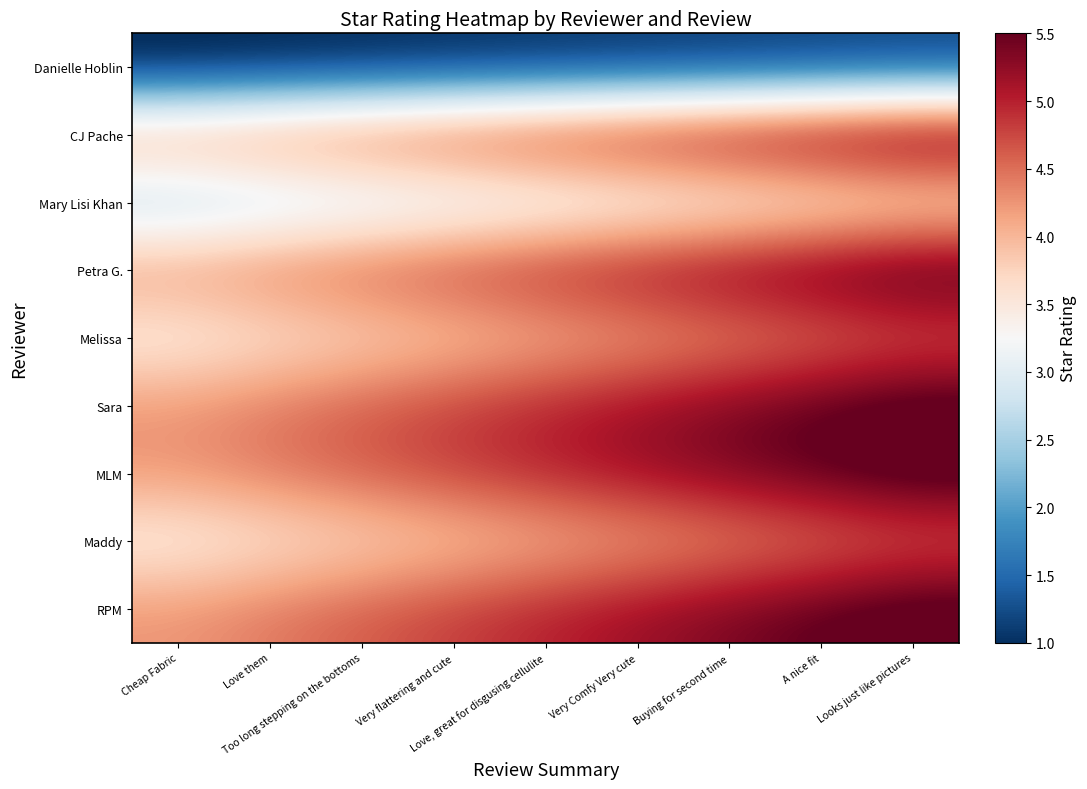

What is the total value across all series at Looks just like pictures?

42.5